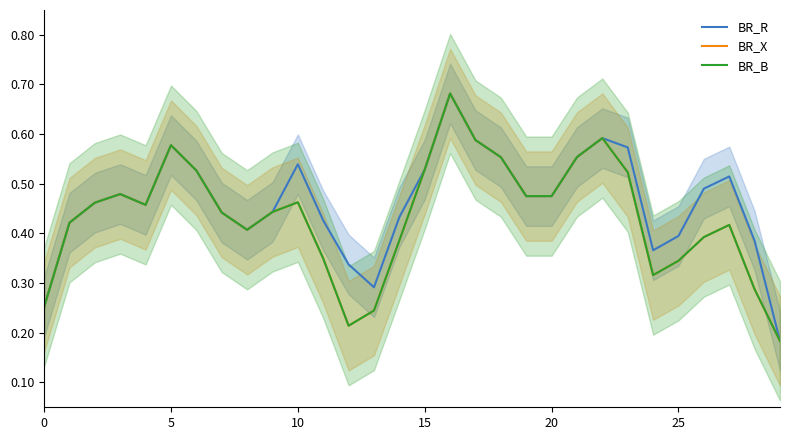

What is the average value of the BR_R series?

0.5